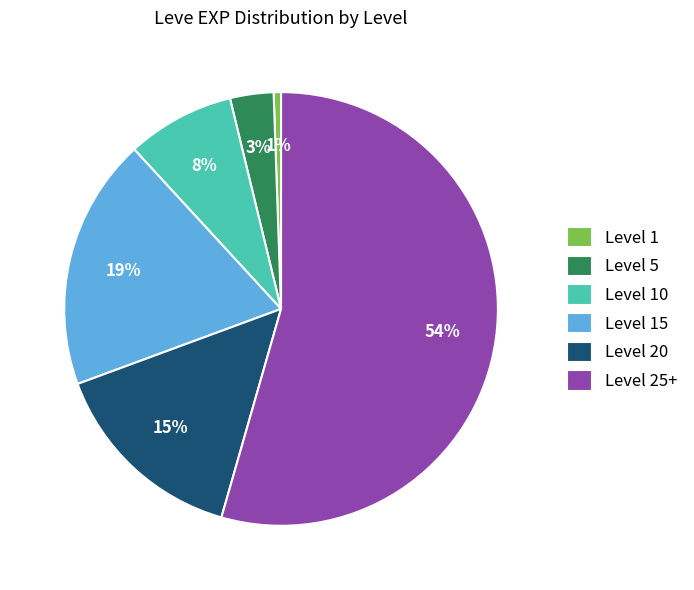

What is the largest slice in the pie chart?

Level 25+